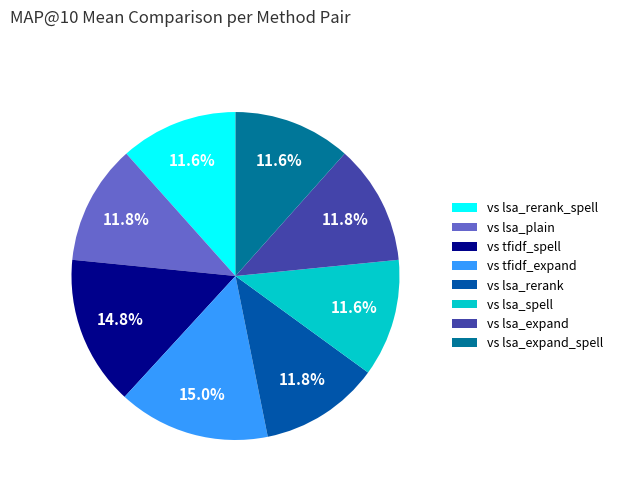

Does any single category account for the majority?

No